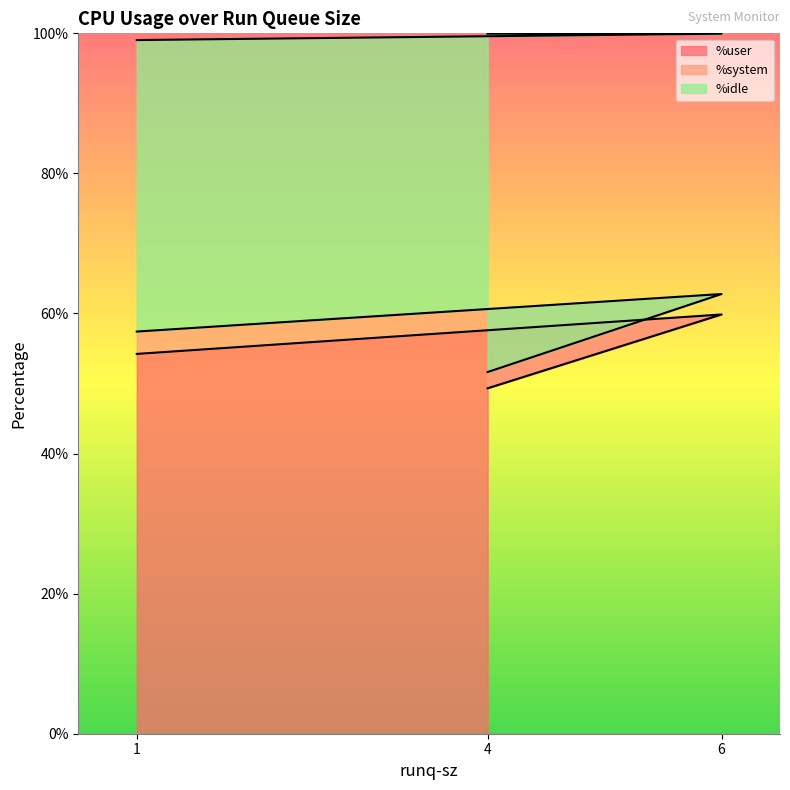

What is the maximum value for %user?

59.9